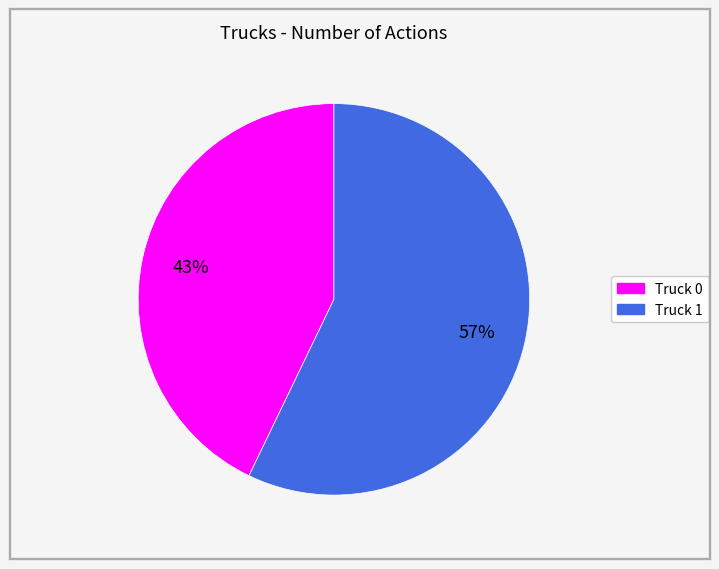

Is it true that Truck 0 is 43% of the pie?

True